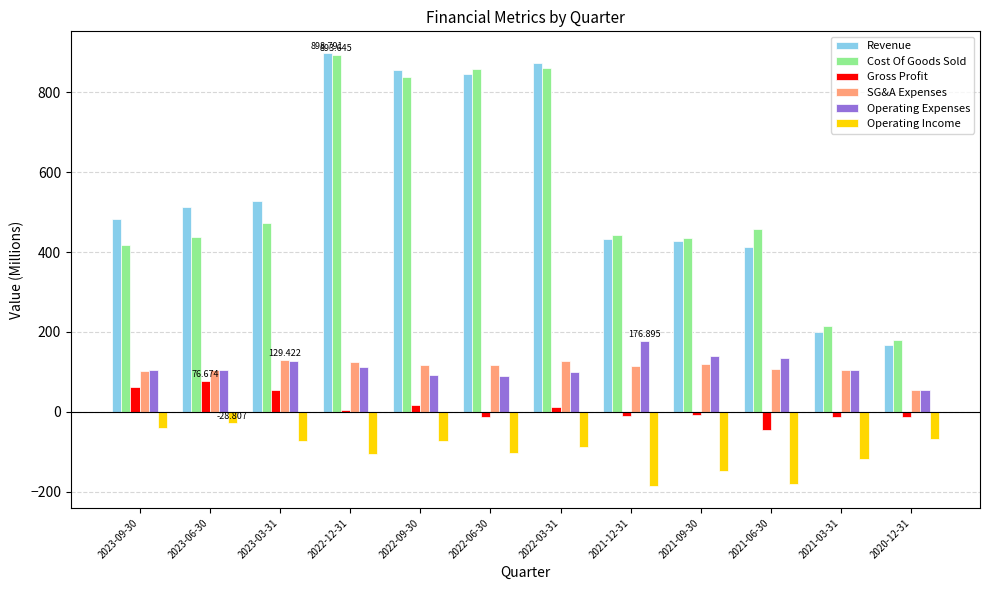

Does the chart contain stacked bars?

No